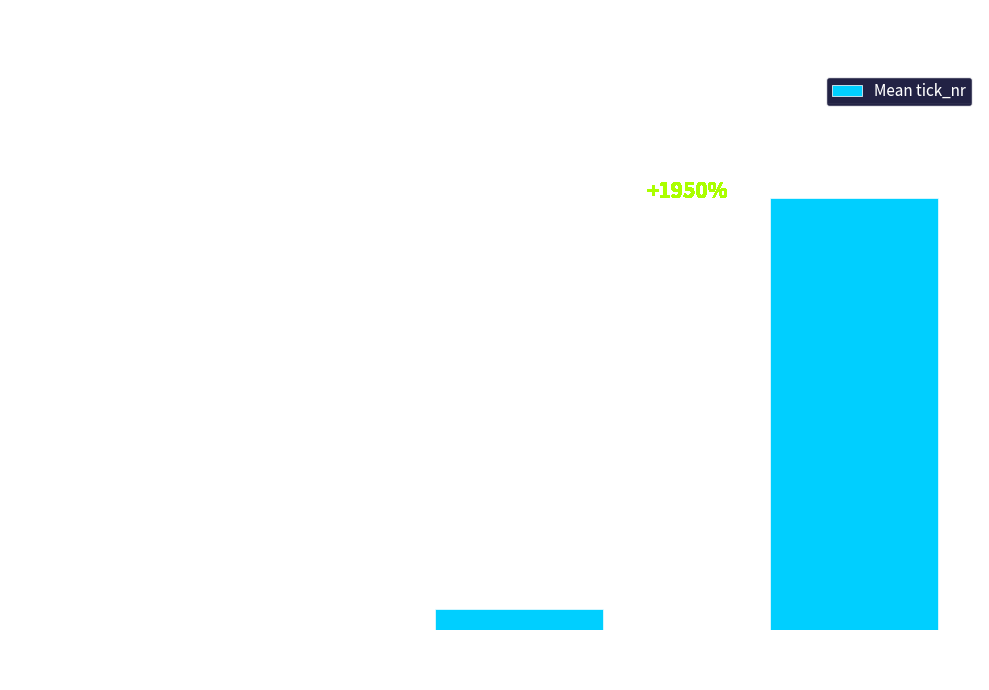

Between msgs=0 and msgs=5, which is larger?

msgs=0